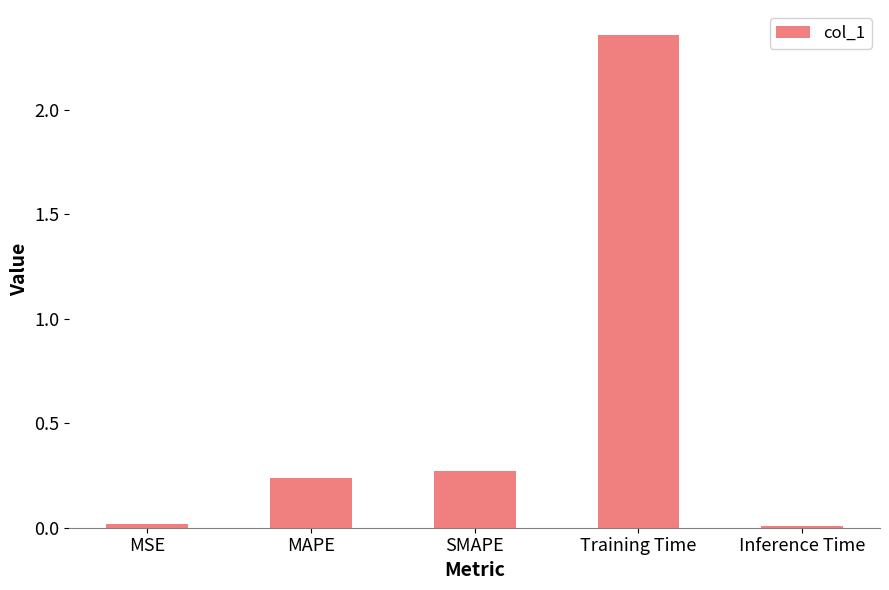

The value at MAPE is 0.4. True or false?

False